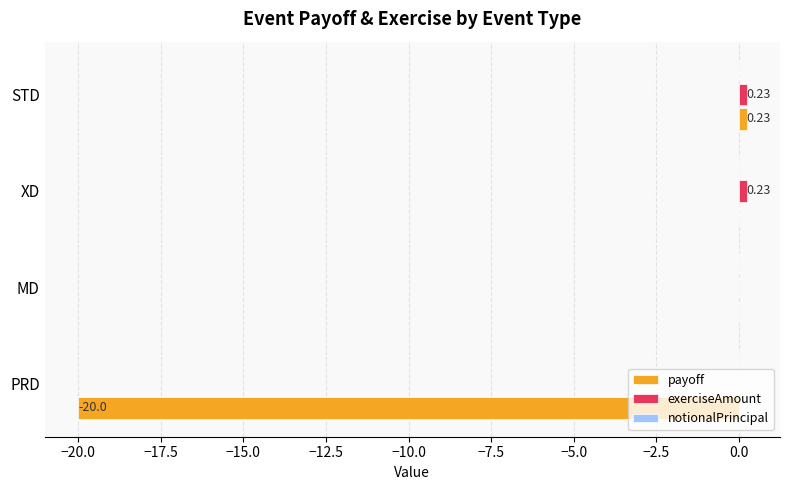

Which series has the largest total across all categories?

exerciseAmount